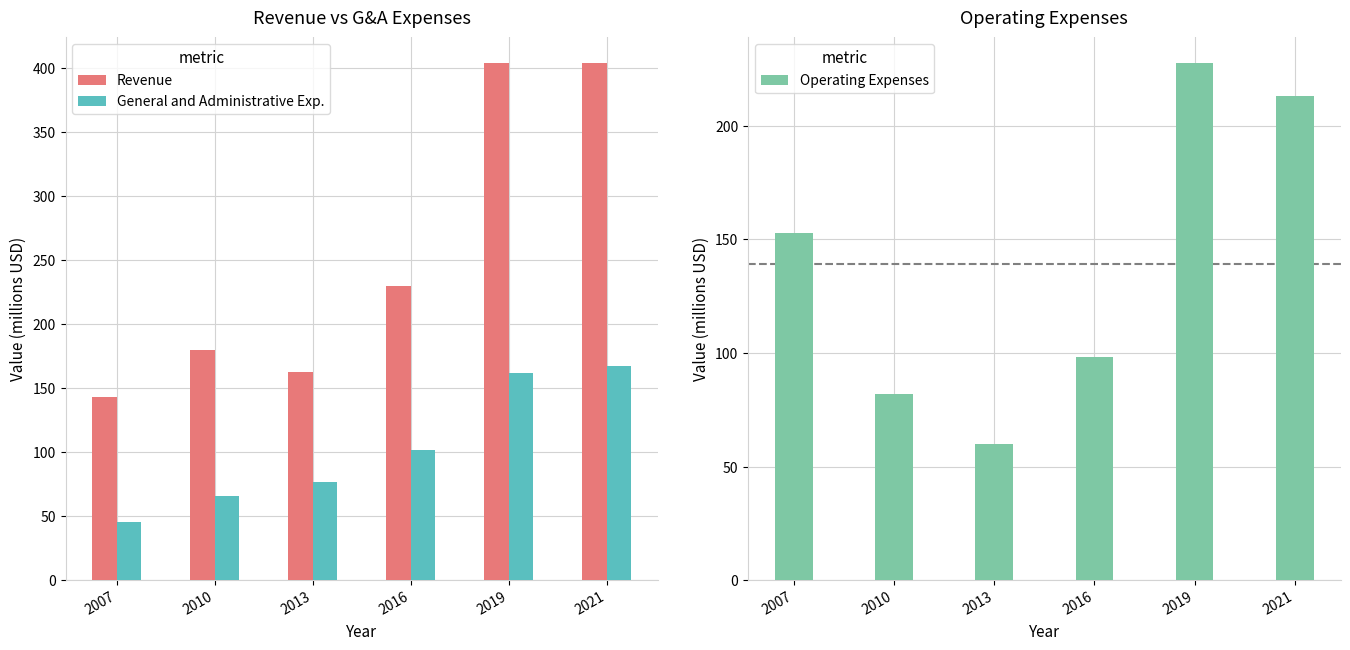

Rank the series at 2016 from lowest to highest value.

Operating Expenses, General and Administrative Exp., Revenue